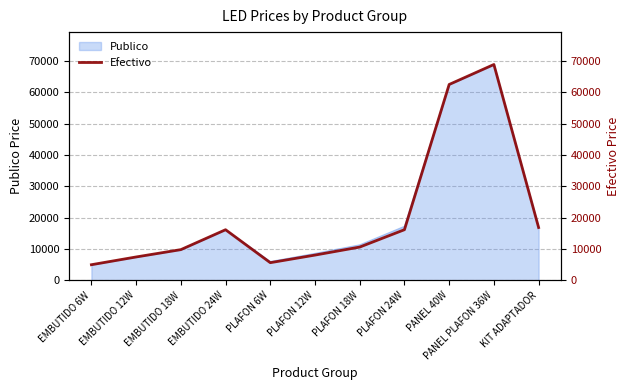

Does the chart display data point markers on the line(s)?

No